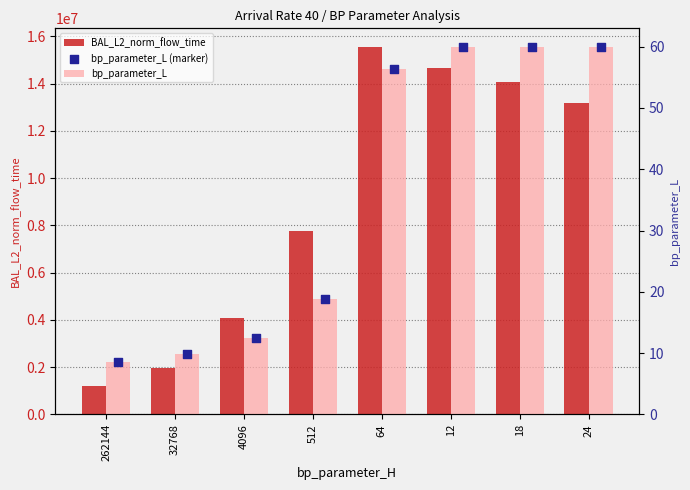

Which series has the widest spread of Y values?

BAL_L2_norm_flow_time